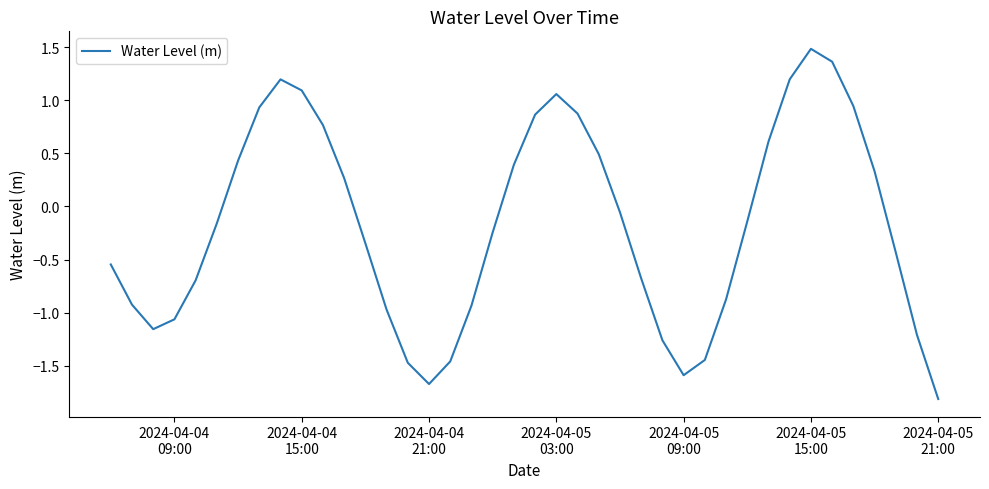

What is the difference between the maximum and minimum values?

3.3